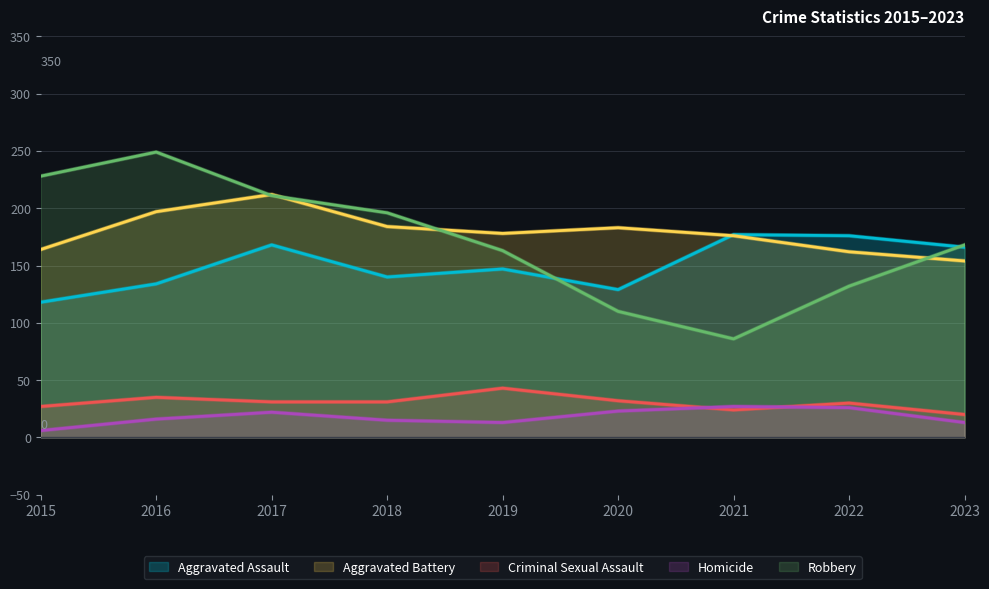

True or false: Homicide and Robbery intersect in this chart.

False